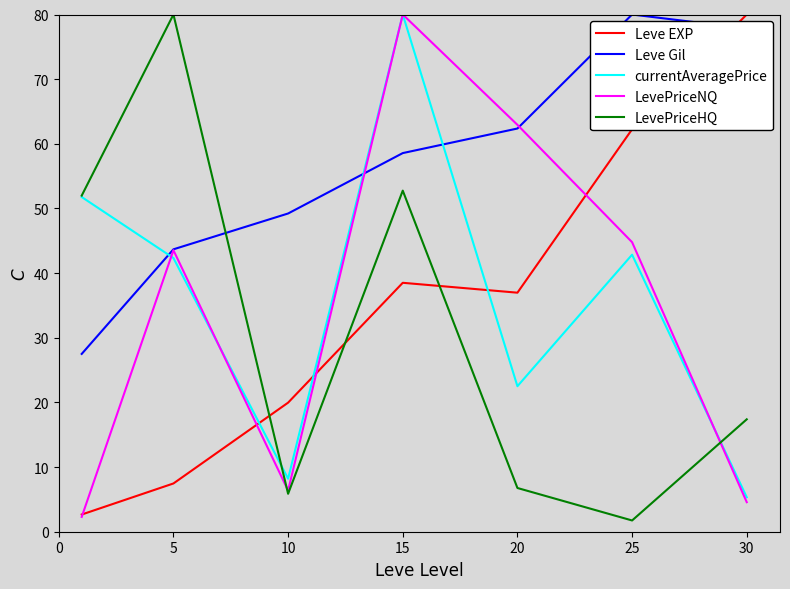

What is the lowest value of the currentAveragePrice series?

5.3